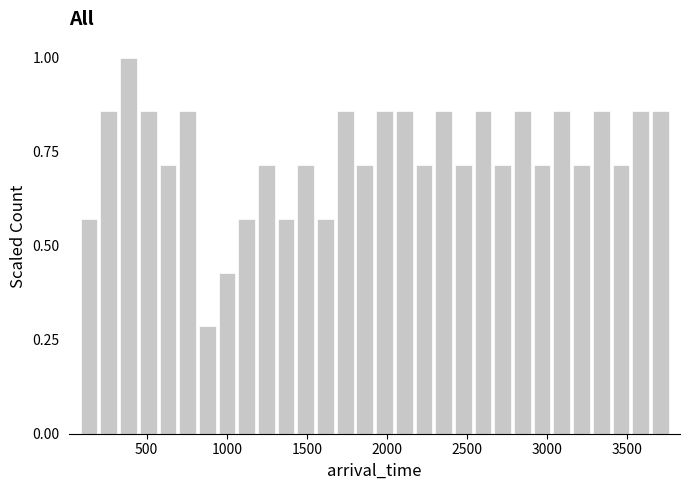

Around what value on the x-axis is the tallest bar? Give the approximate position of its centre, as read against the axis.

400